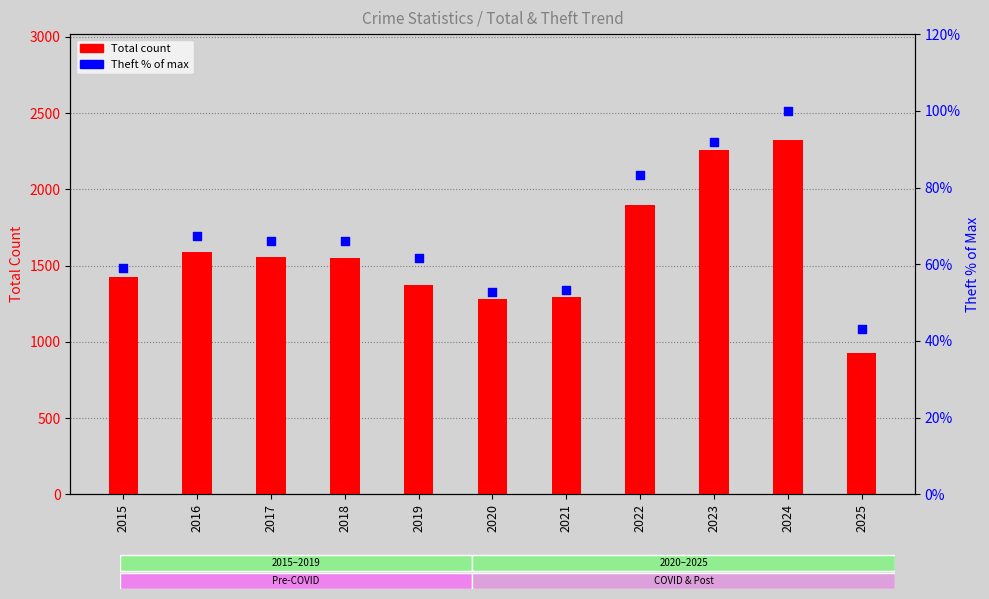

What are all the series names shown in the legend?

Total count, Theft (% of max)